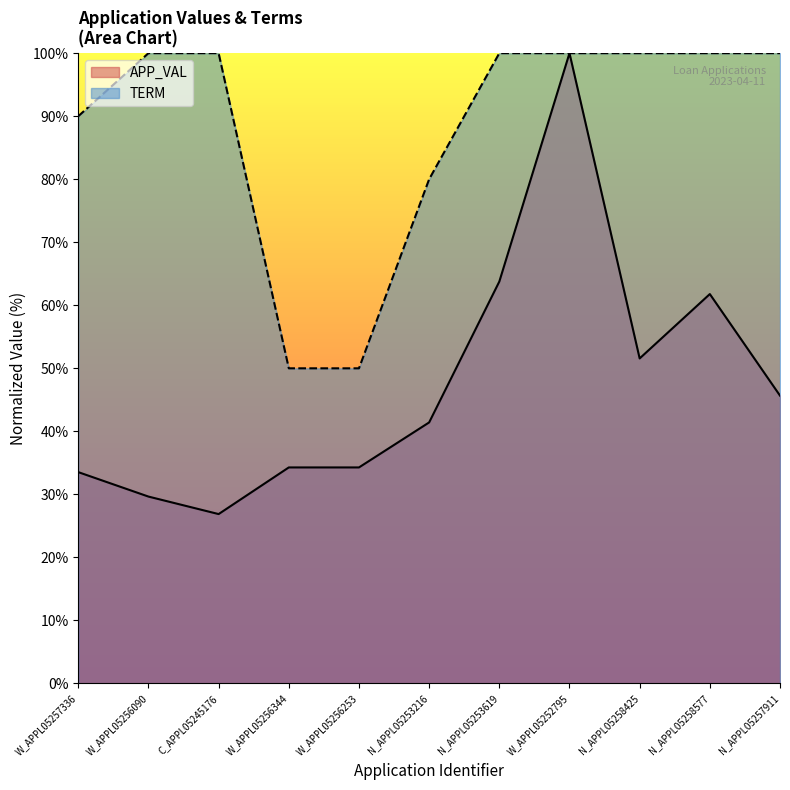

Rank the series by their average value, from lowest to highest.

APP_VAL, TERM